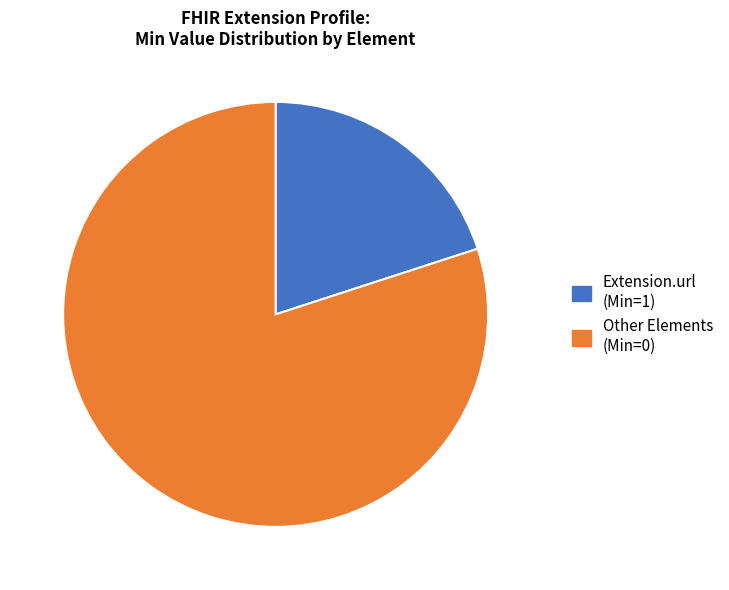

Count the number of slices in the pie.

2